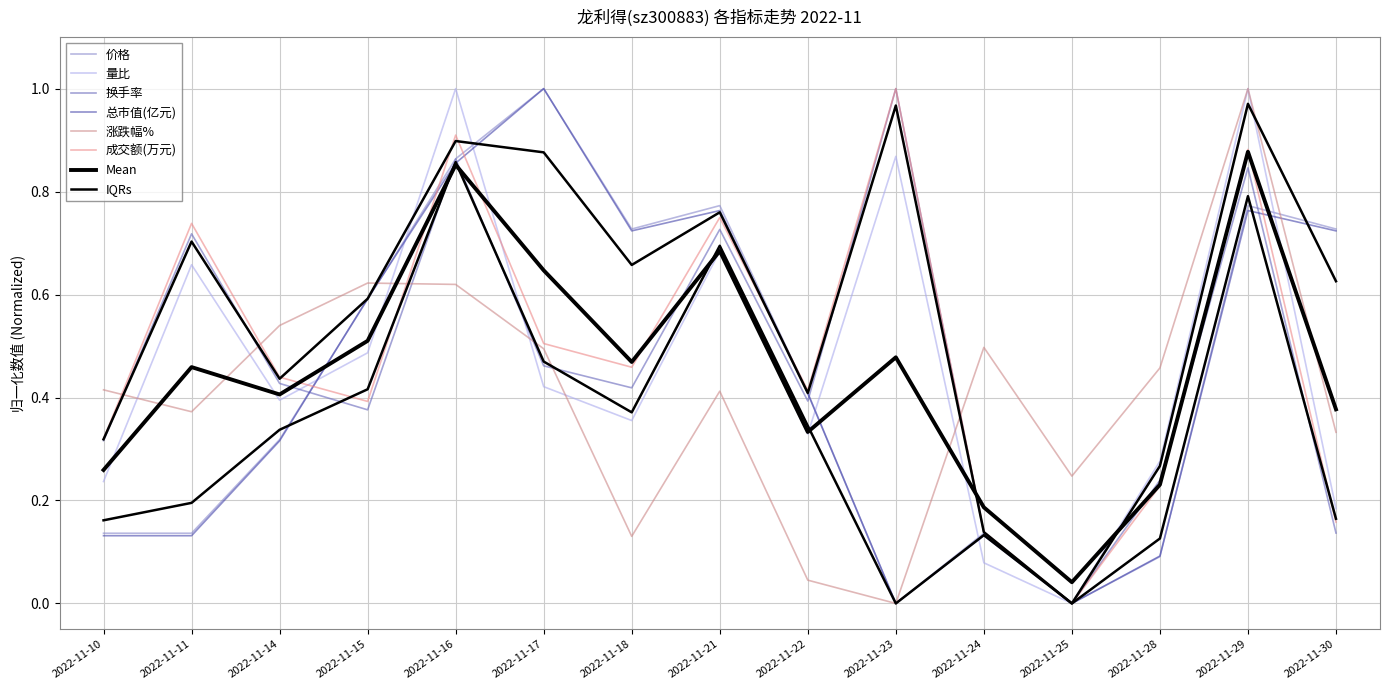

What is the sum of the 量比 values at 2022-11-30 and 2022-11-15?

0.7